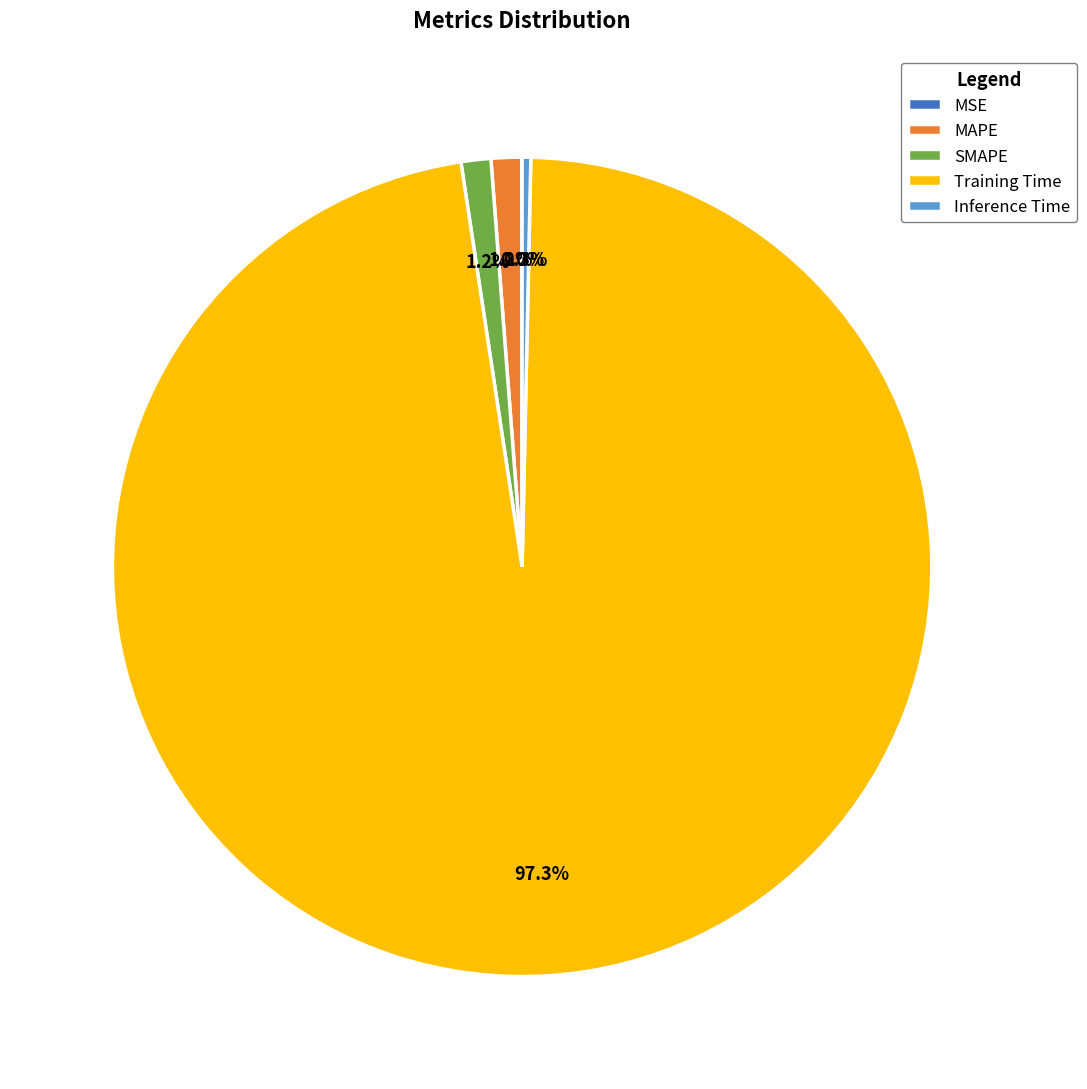

Which has a higher value, MAPE or Training Time?

Training Time